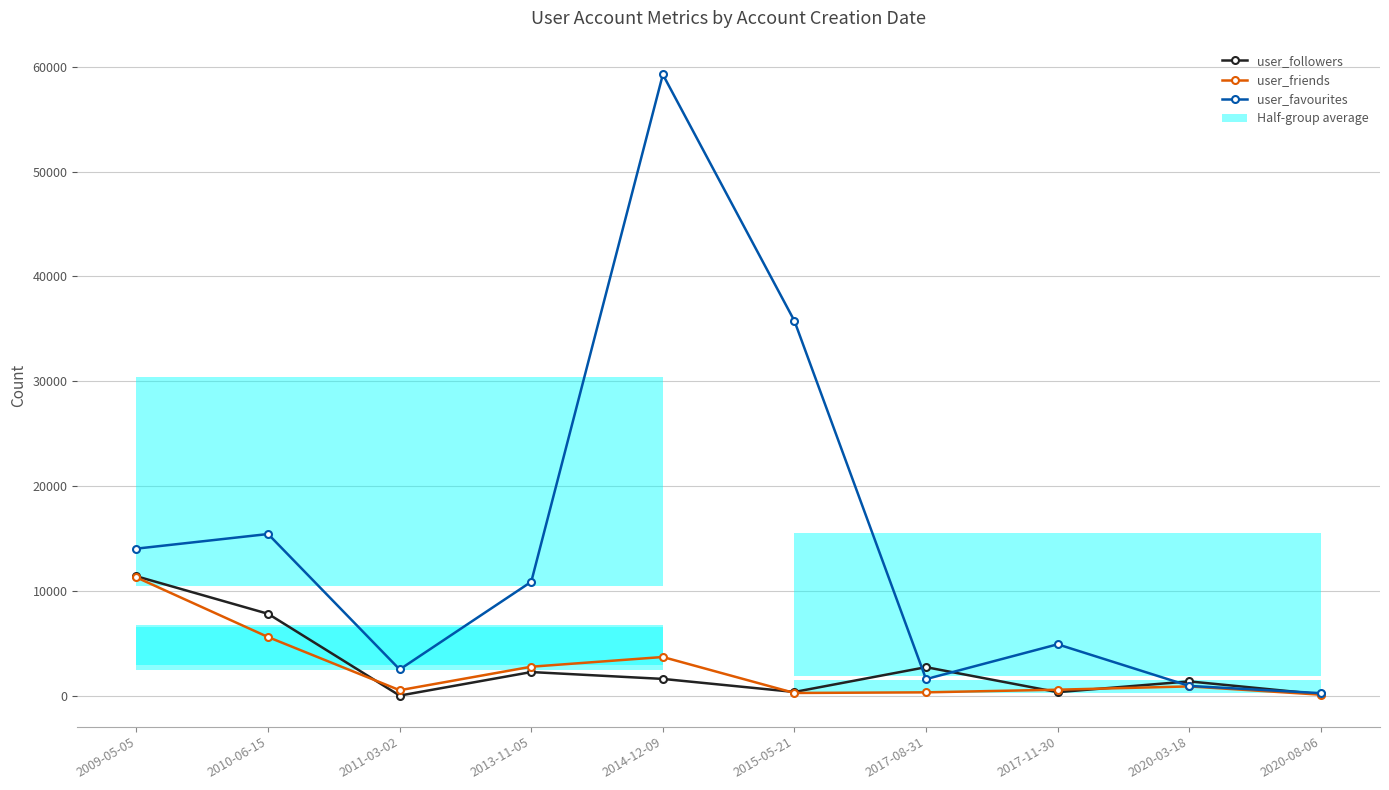

Where is user_friends nearest to the value 5717?

2010-06-15